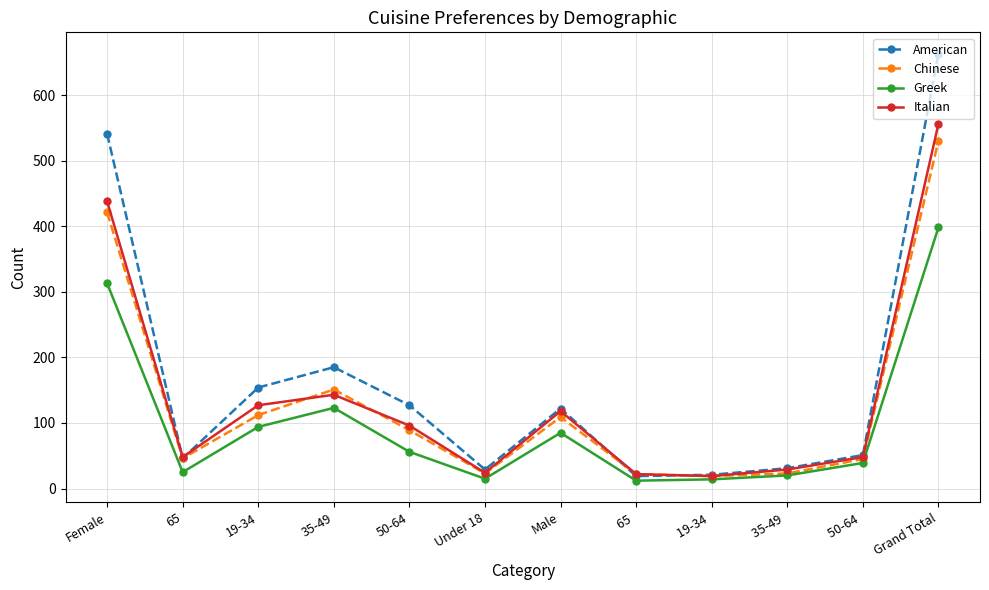

What is the difference between the second highest and second lowest values in the Greek series?

299